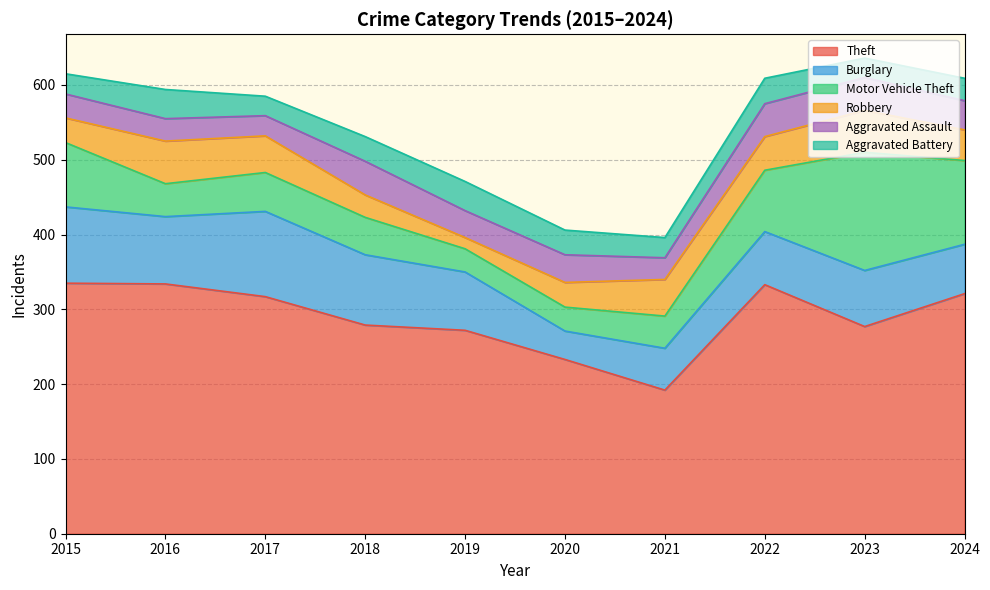

What is the minimum value shown in the chart?

15